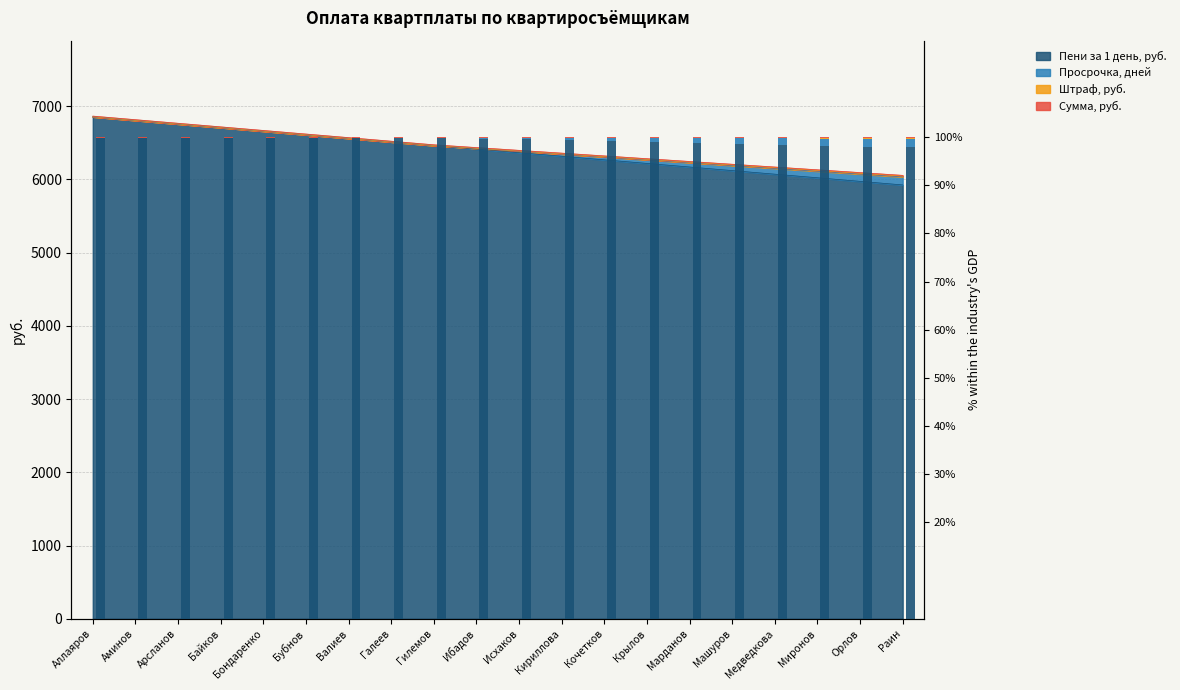

Between Галеев and Миронов, which series saw the biggest shift?

Сумма, руб.